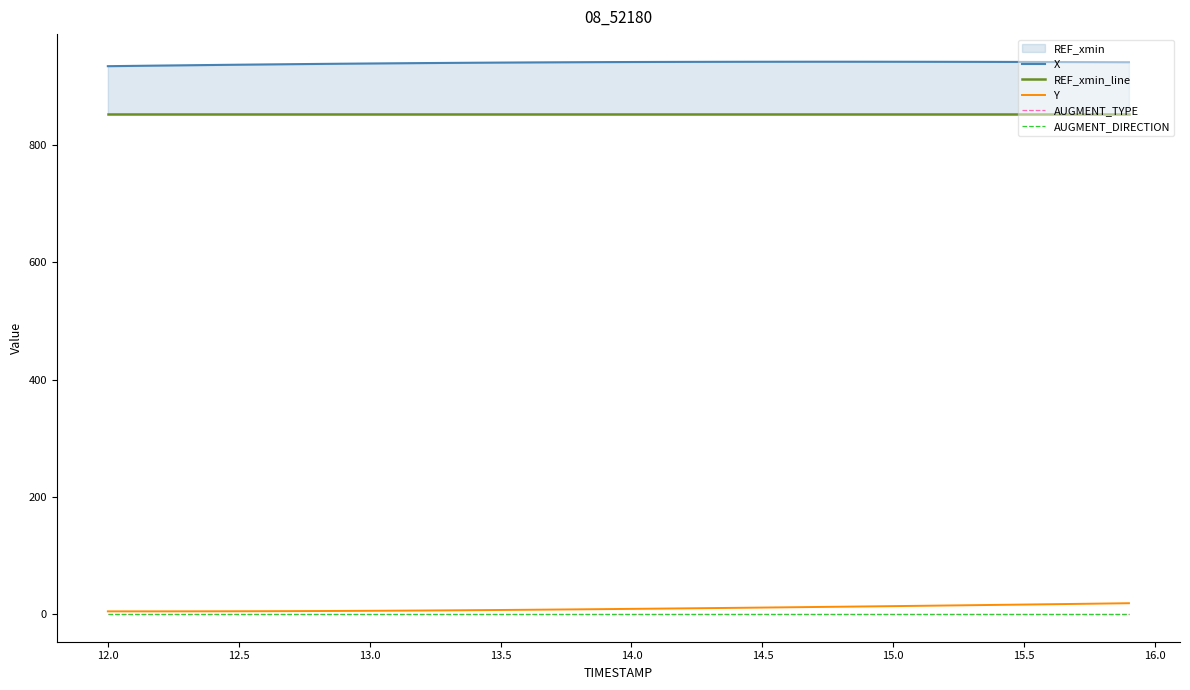

True or false: Y and REF_xmin_line intersect in this chart.

False